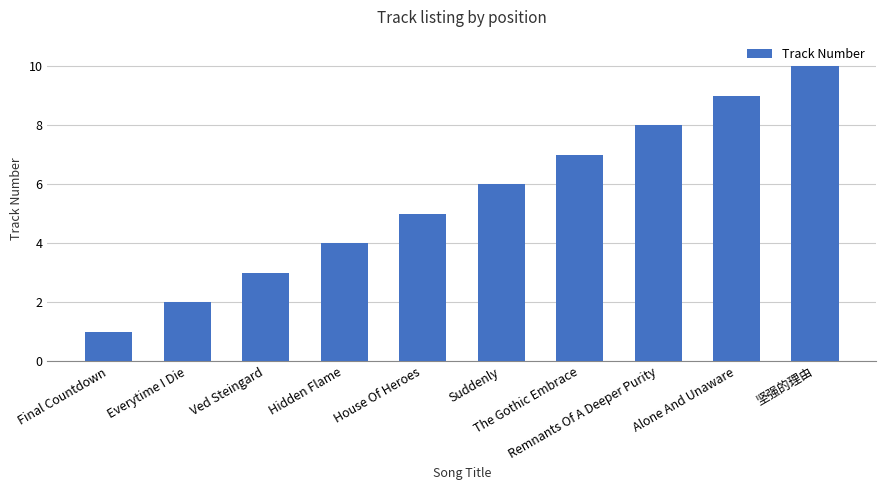

Rank the categories by value from highest to lowest.

坚强的理由, Alone And Unaware, Remnants Of A Deeper Purity, The Gothic Embrace, Suddenly, House Of Heroes, Hidden Flame, Ved Steingard, Everytime I Die, Final Countdown